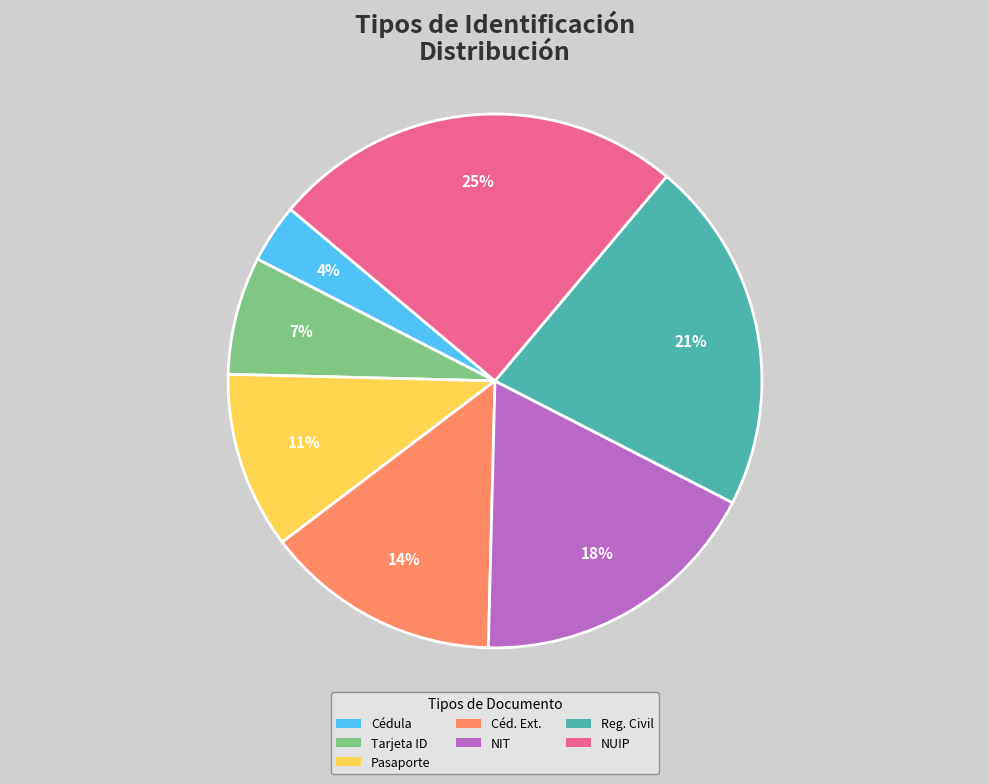

To the nearest percent, what is the difference between the largest and smallest slice percentages?

21%